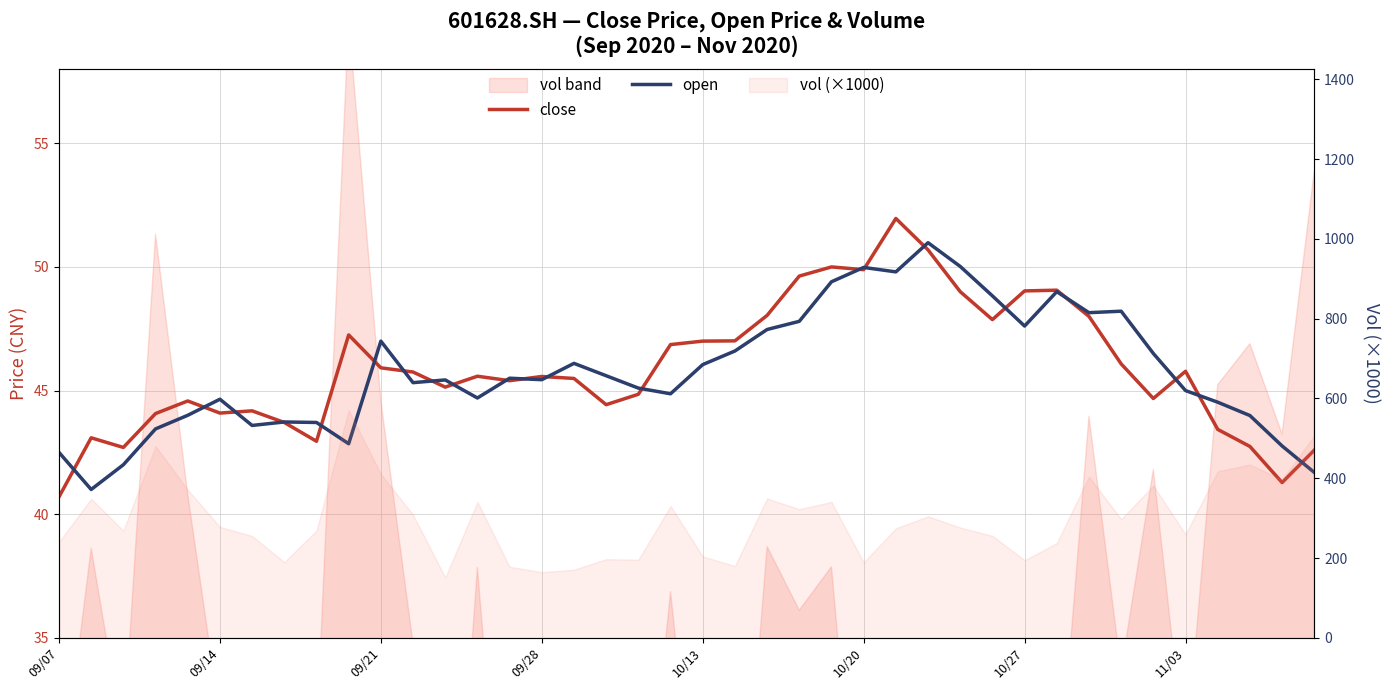

Where do open and close first cross each other?

09/07 and 09/14